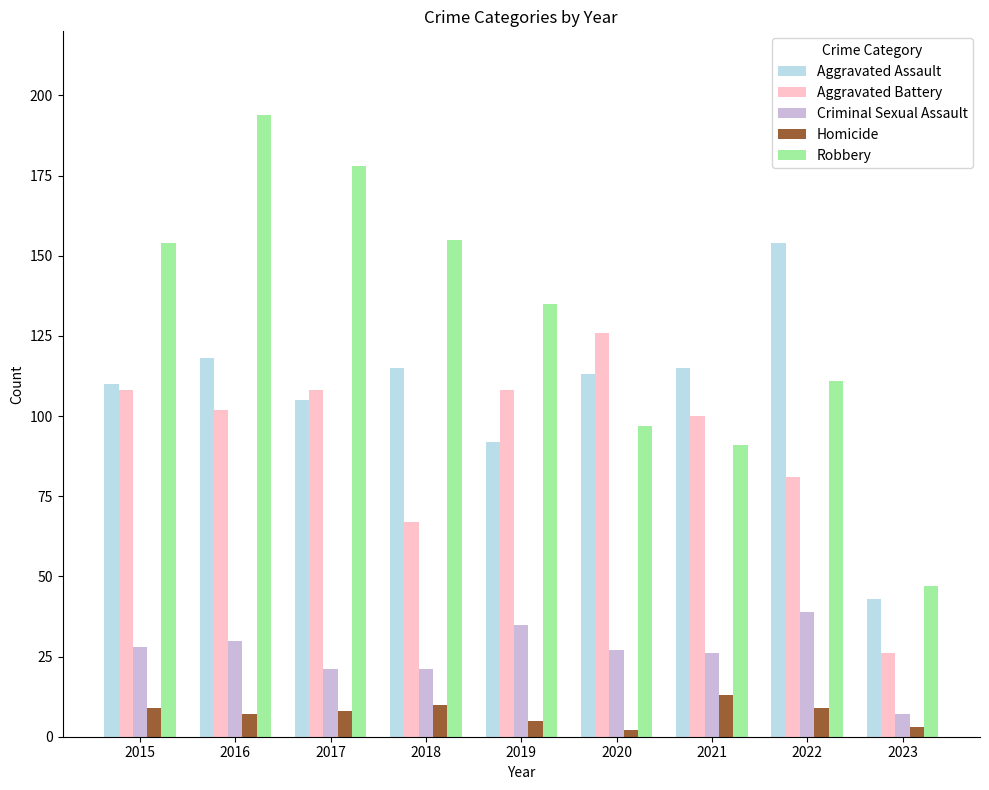

What is the maximum value for Criminal Sexual Assault?

39